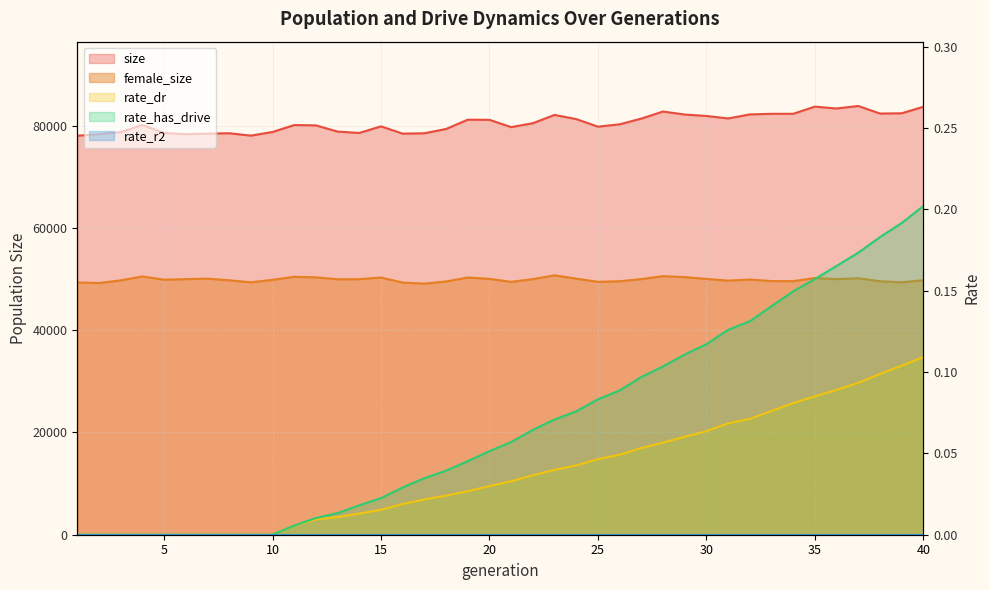

The value of rate_has_drive at 19 is 0.1. True or false?

False